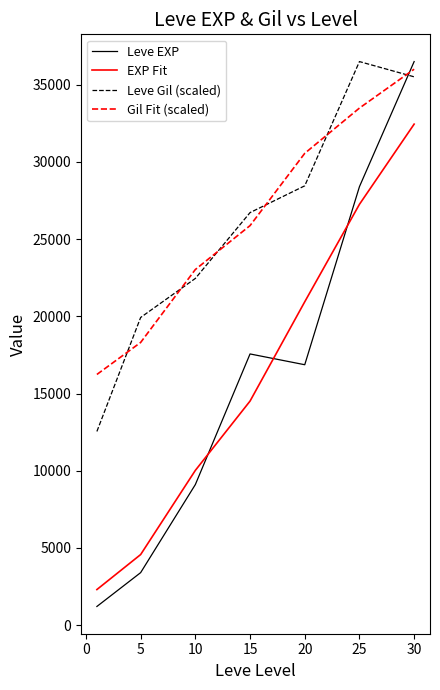

Which series ends up on top after the final intersection of Leve Gil (scaled) and Leve EXP?

Leve EXP